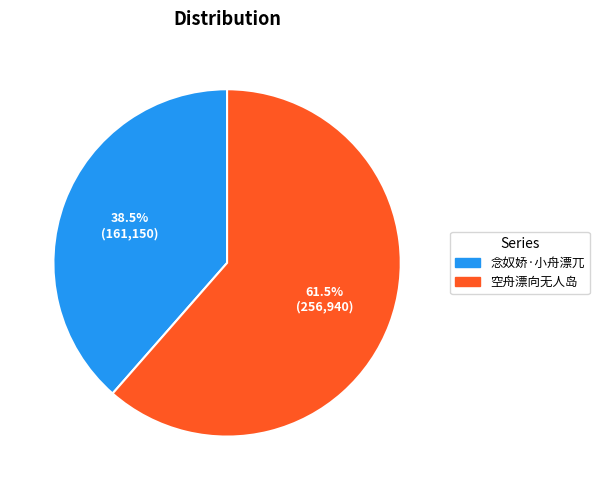

Which category has the smallest portion of the pie?

念奴娇·小舟漂兀